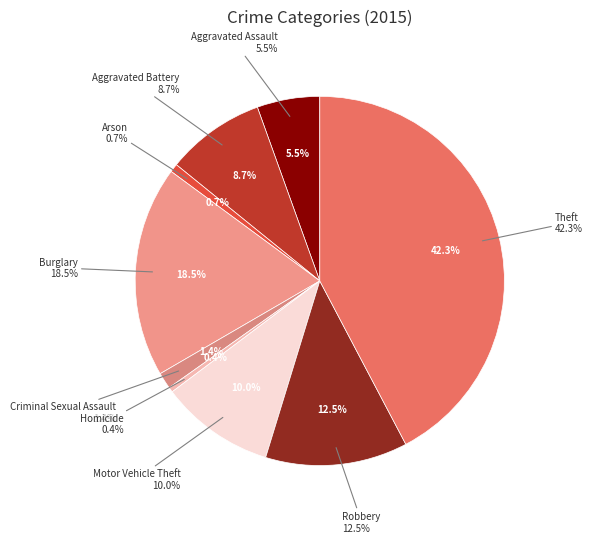

Rank the categories by value from lowest to highest.

Homicide, Arson, Criminal Sexual Assault, Aggravated Assault, Aggravated Battery, Motor Vehicle Theft, Robbery, Burglary, Theft